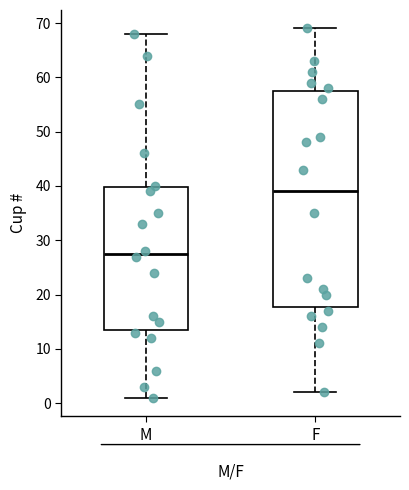

Which box has the lowest median line?

M